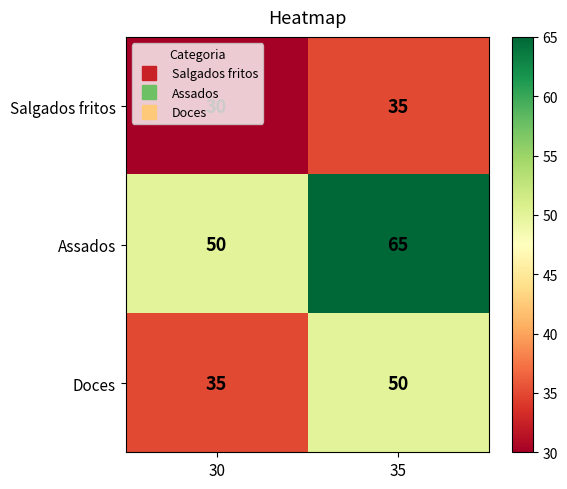

What is the approximate value of Assados at 35?

65